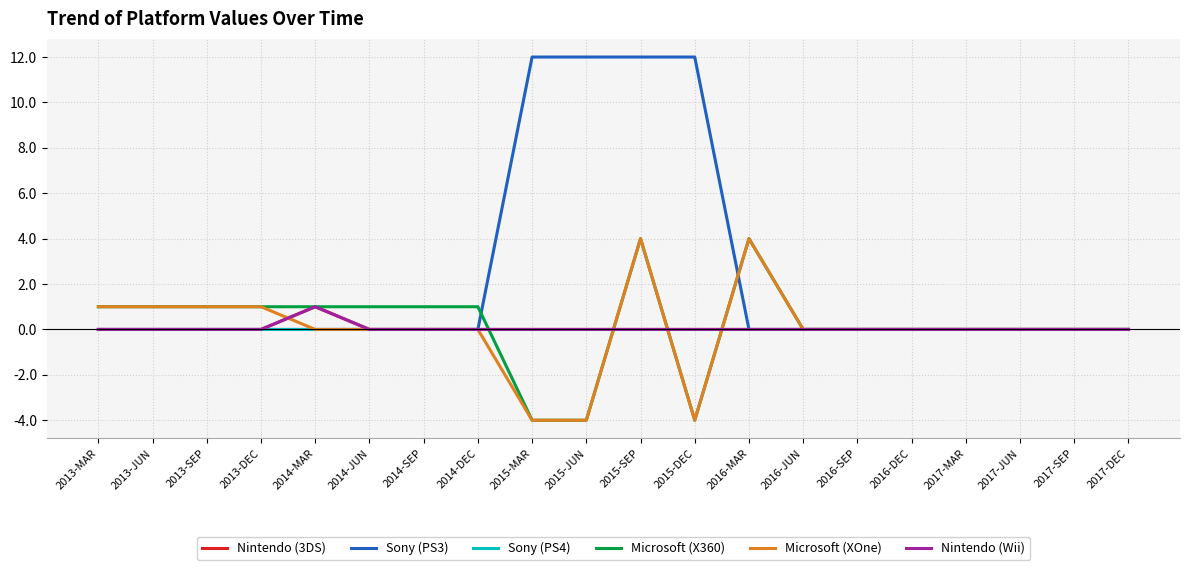

Count the Microsoft (X360) values in the range 0 to 1.

15